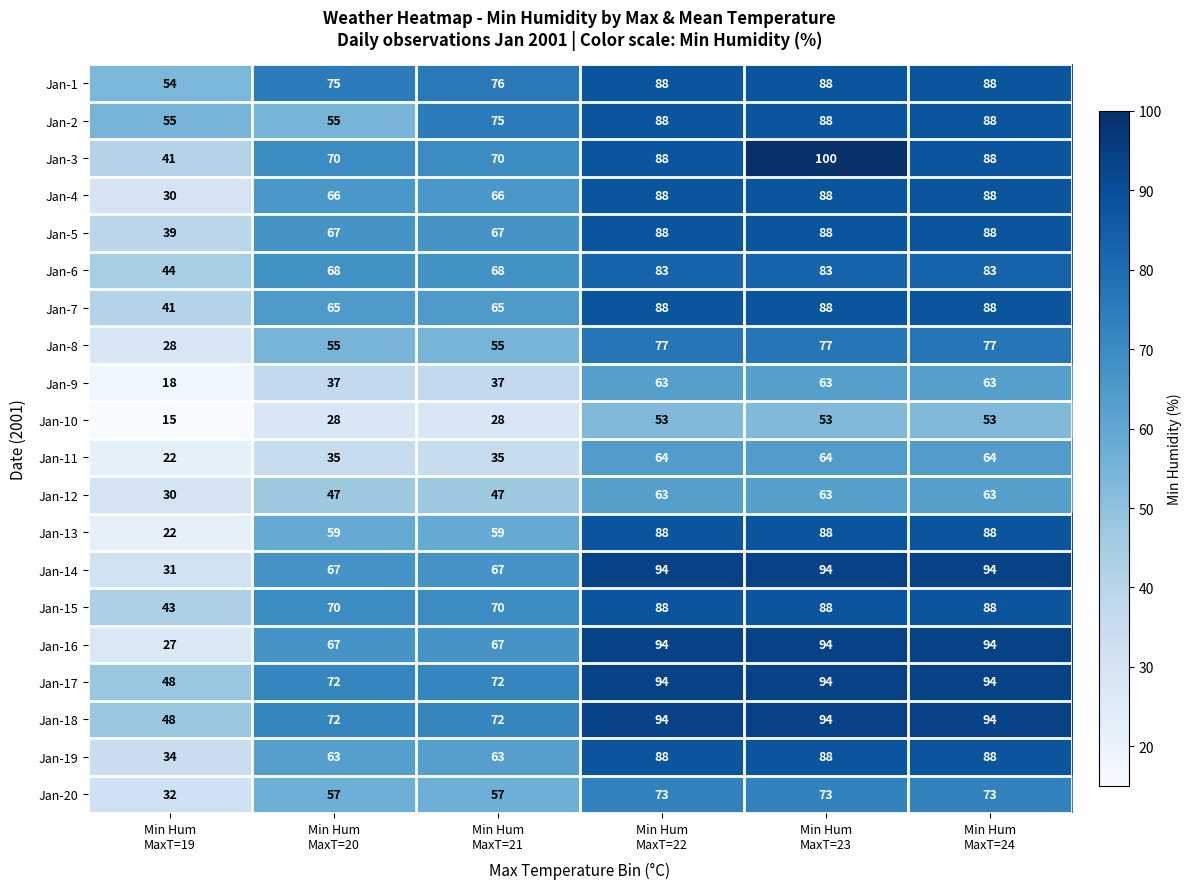

At which category does the chart reach its peak across all series?

Min Hum
MaxT=23